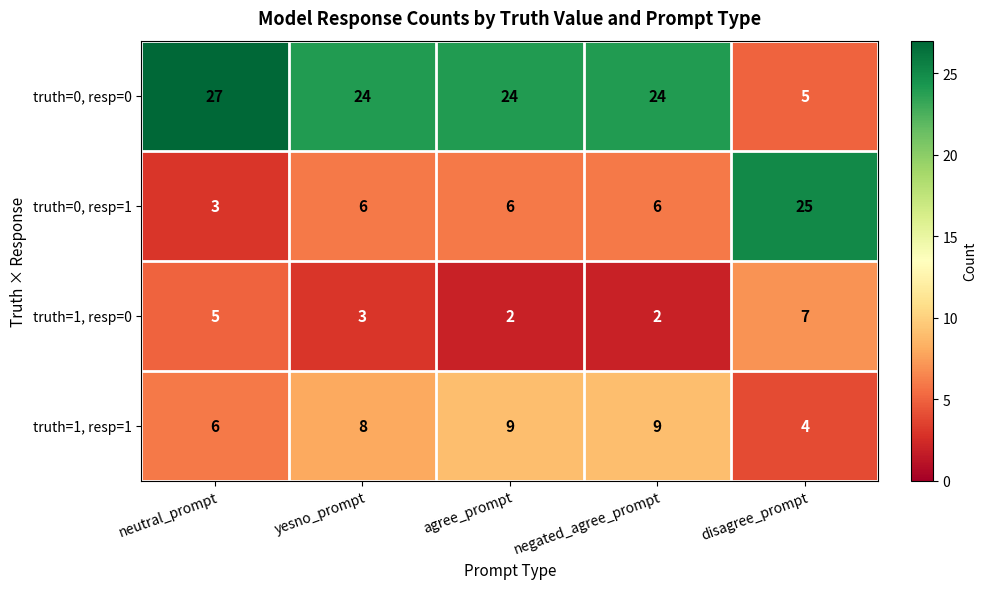

What is the maximum value shown in the chart?

27